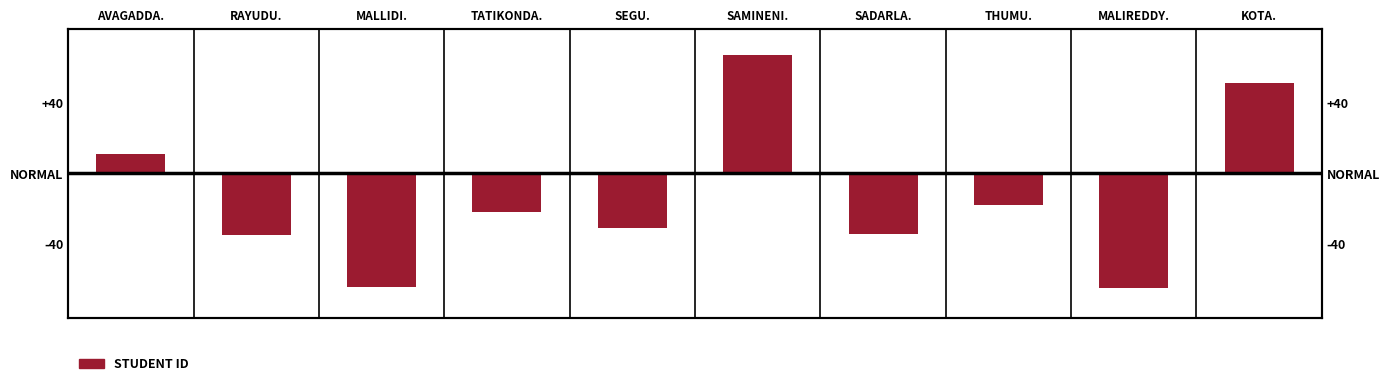

Reading left to right, transcribe all the data shown in this chart.

11	-35	-64	-22	-31	67	-34	-18	-65	51